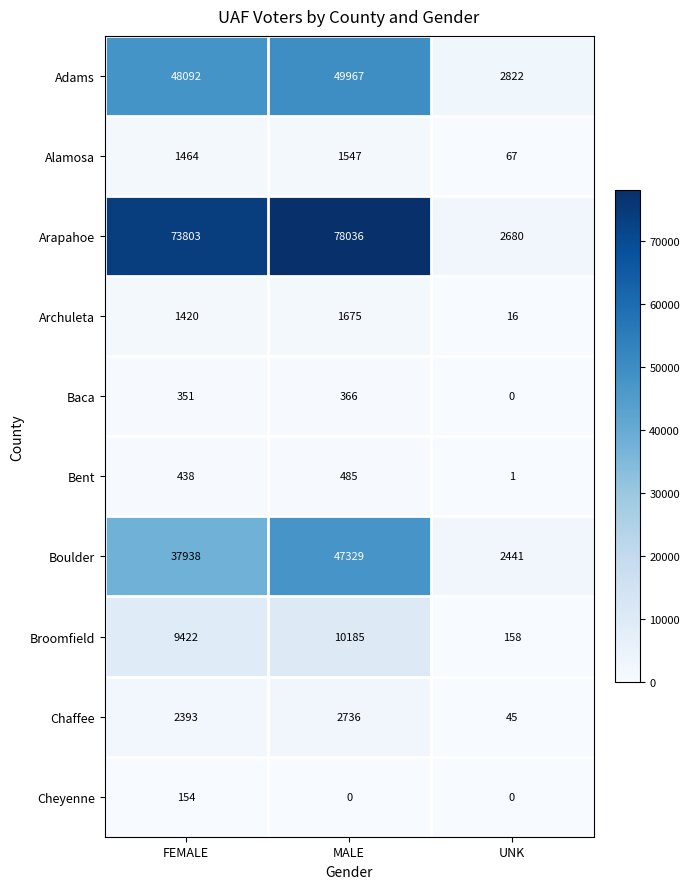

List the labels in order of Baca value, largest first.

MALE, FEMALE, UNK